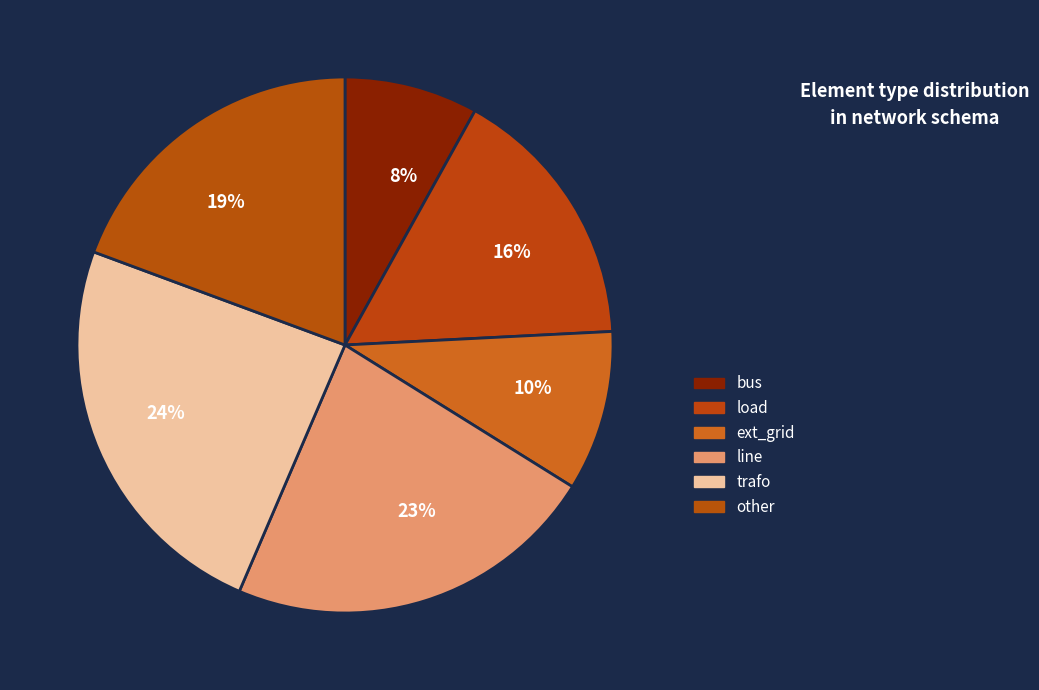

Approximately how many times larger is the value at ext_grid compared to load?

0.6